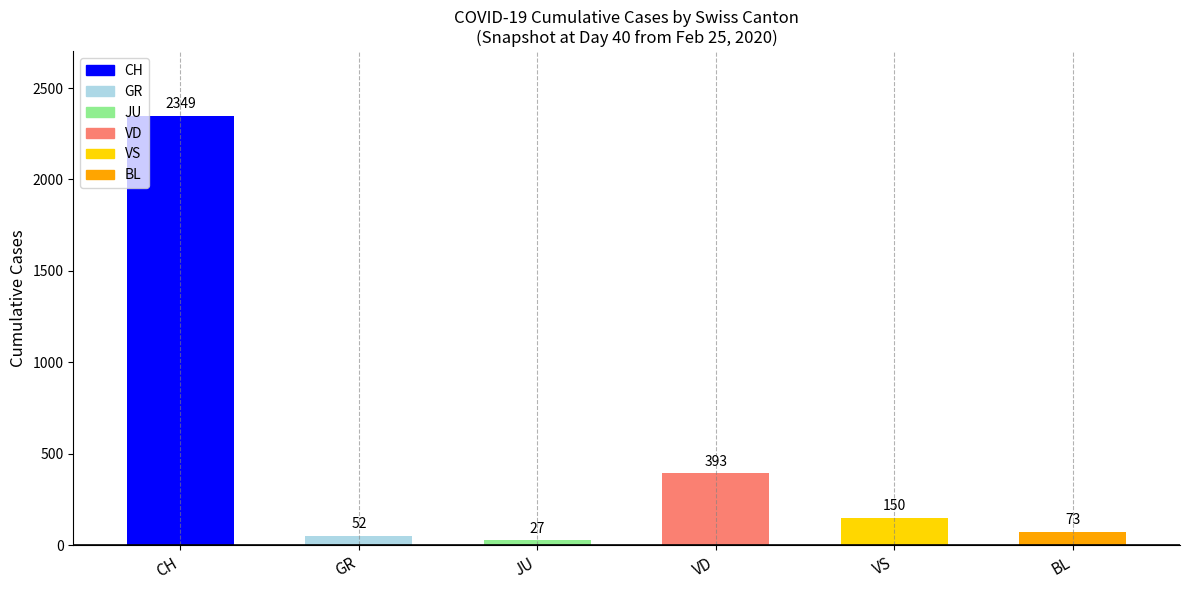

List the labels in order of value, largest first.

CH, VD, VS, BL, GR, JU